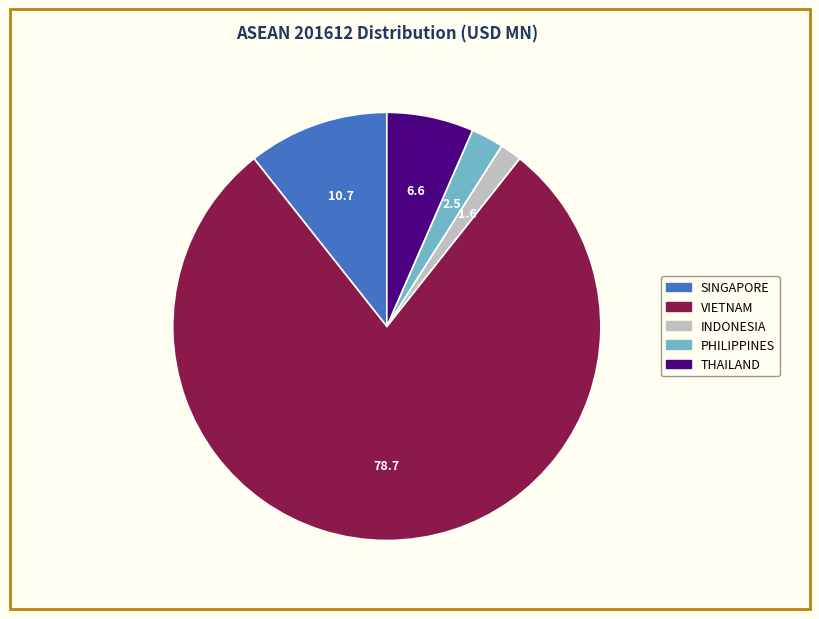

Does any single category account for the majority?

Yes